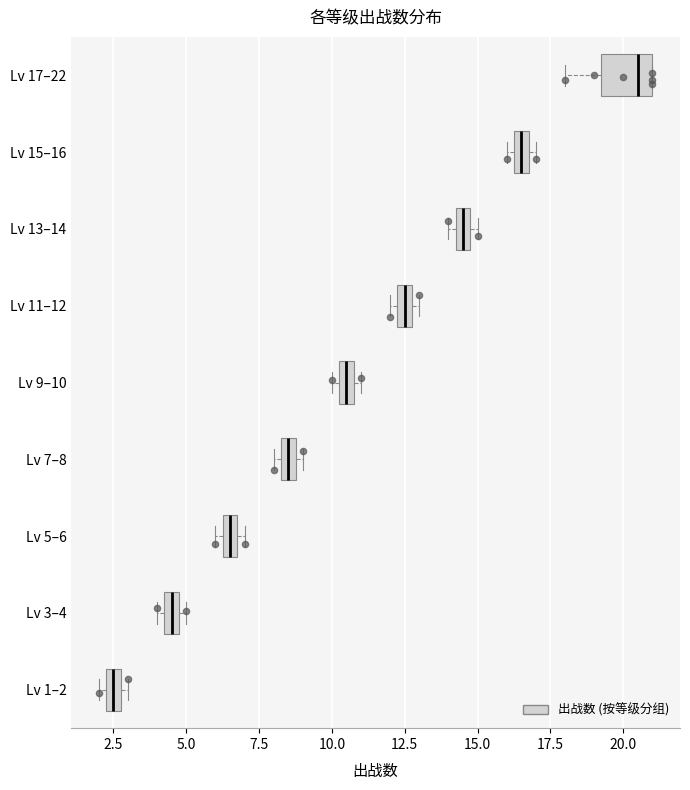

Where is the right edge of the box for Lv 7–8 on the x-axis? The values are not printed on the chart, so give them approximately, as read against the axis.

9.0